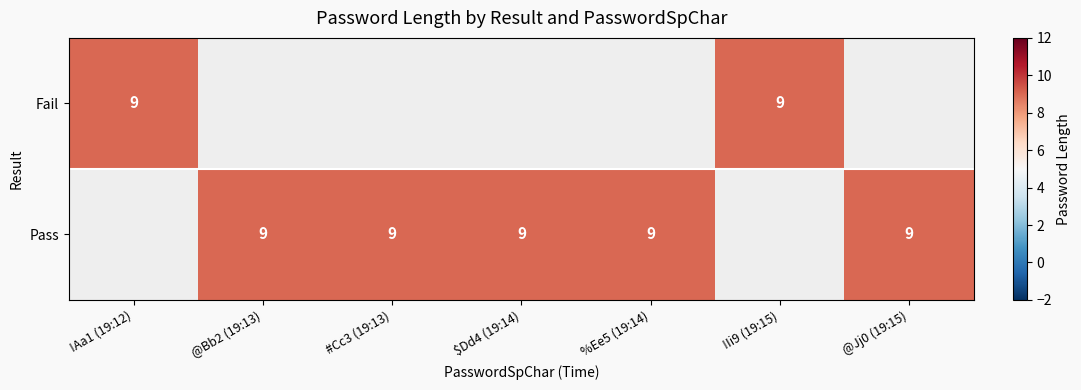

True or false: Fail has a value of 9 at !Ii9 (19:15).

True